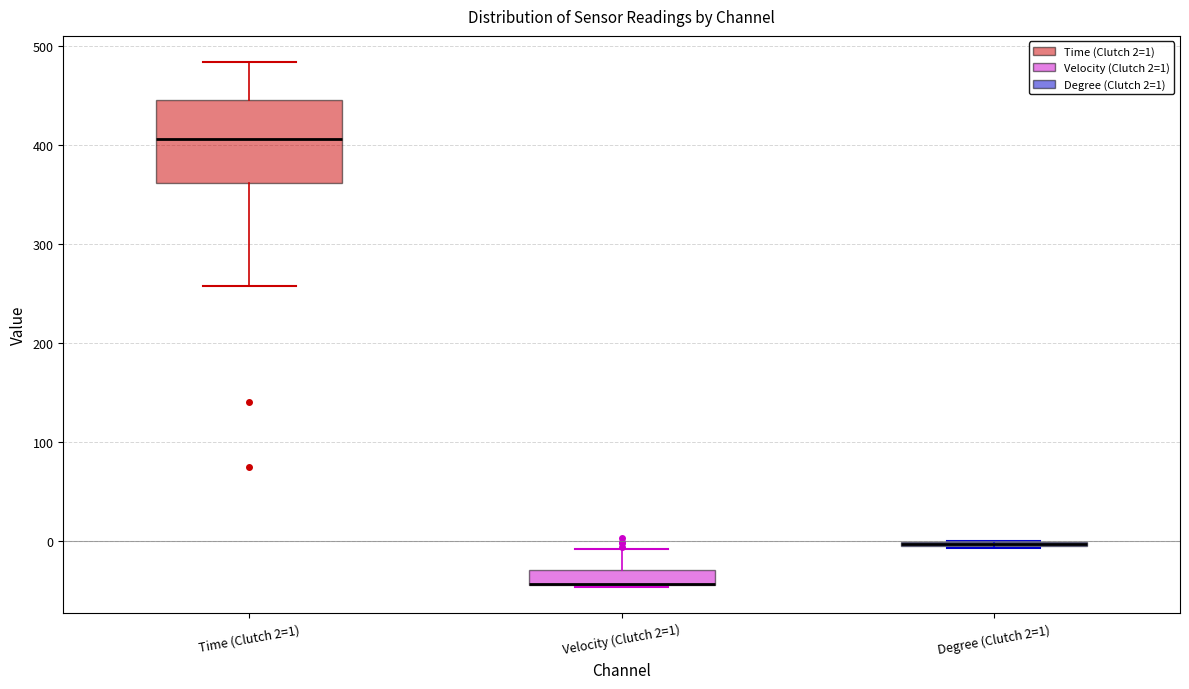

Which box is the tallest, from its lower edge to its upper edge?

Time (Clutch 2=1)